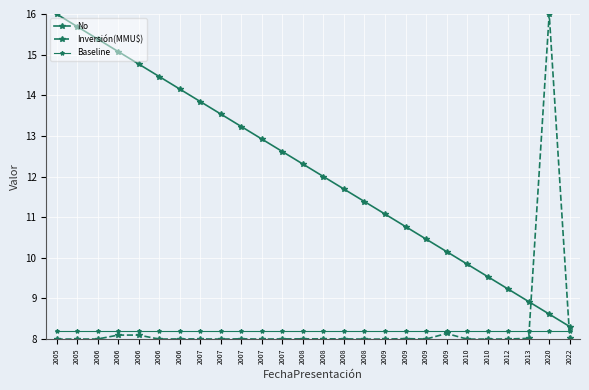

The Inversión(MMU$) series shows 8.0 at 2005. True or false?

True